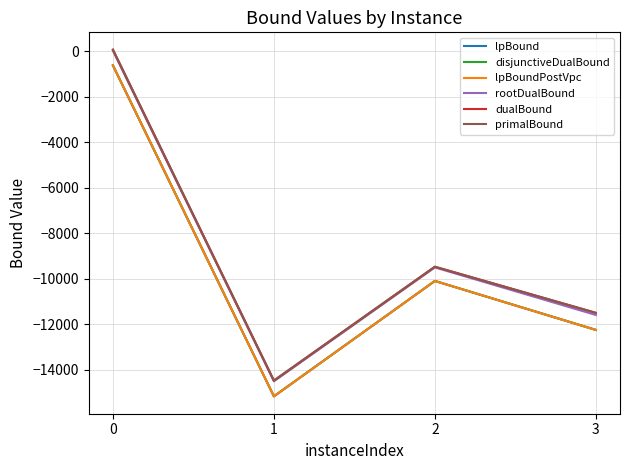

True or false: lpBound and primalBound intersect in this chart.

False